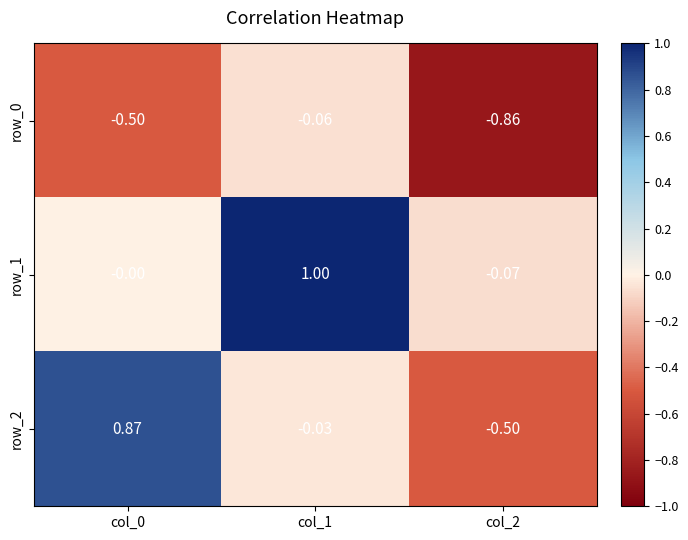

Is the value of row_2 at col_0 greater than the value of row_0 at col_1?

Yes